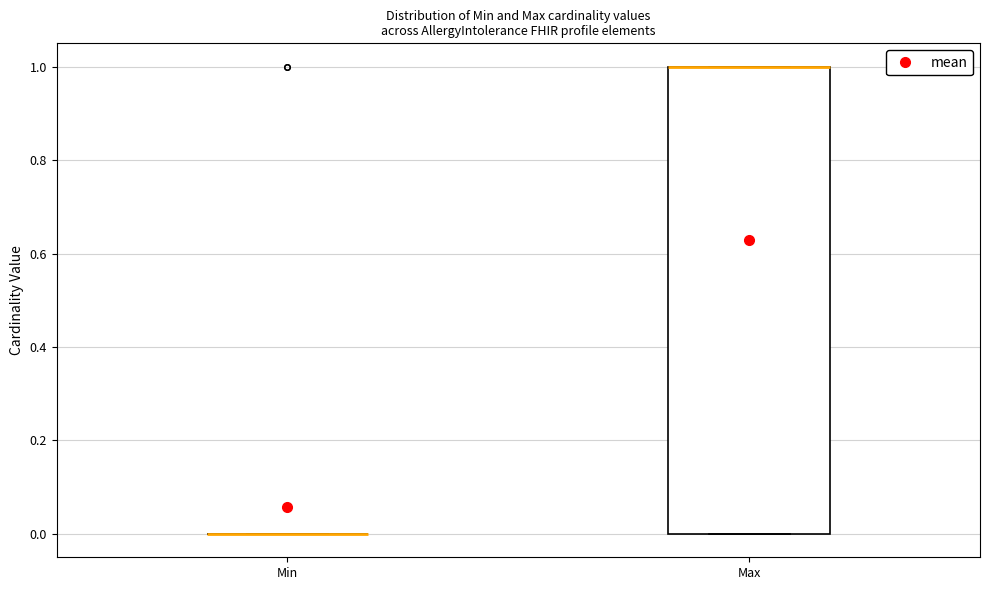

Which box is the tallest, from its lower edge to its upper edge?

Max